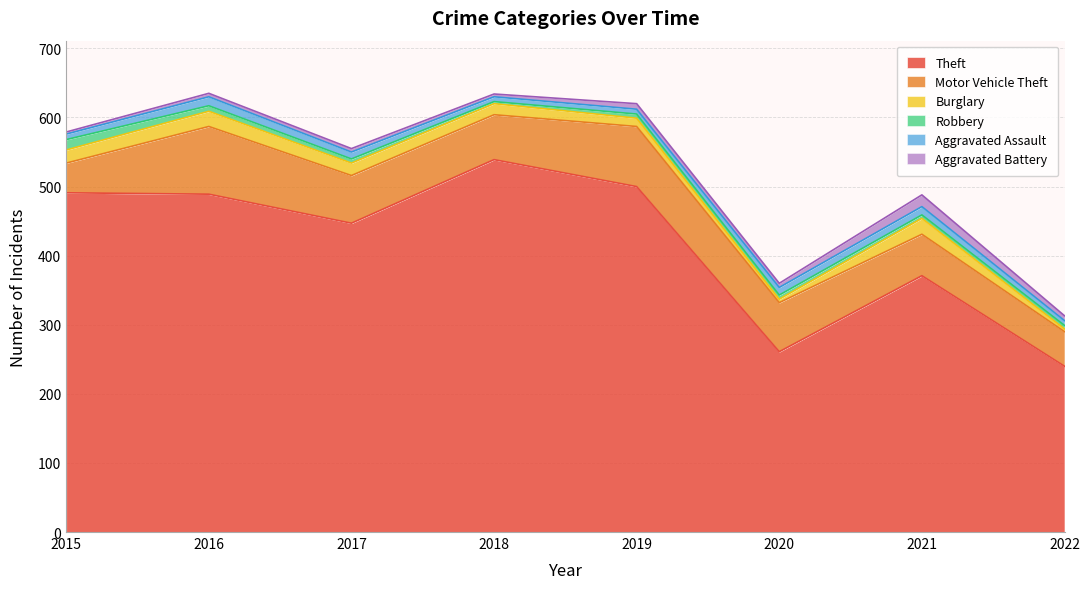

How many distinct data groups are displayed?

6